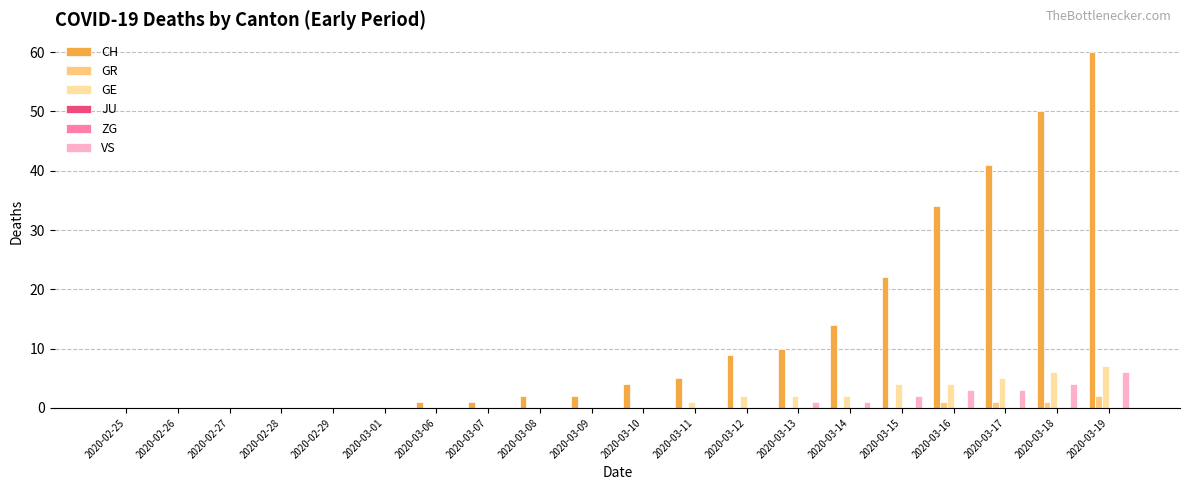

Between 2020-03-14 and 2020-03-13, which is larger?

2020-03-14